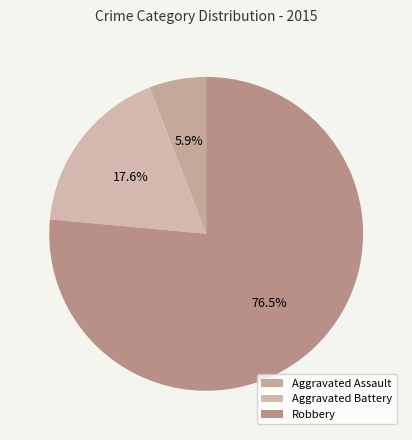

How many segments does this pie chart have?

3